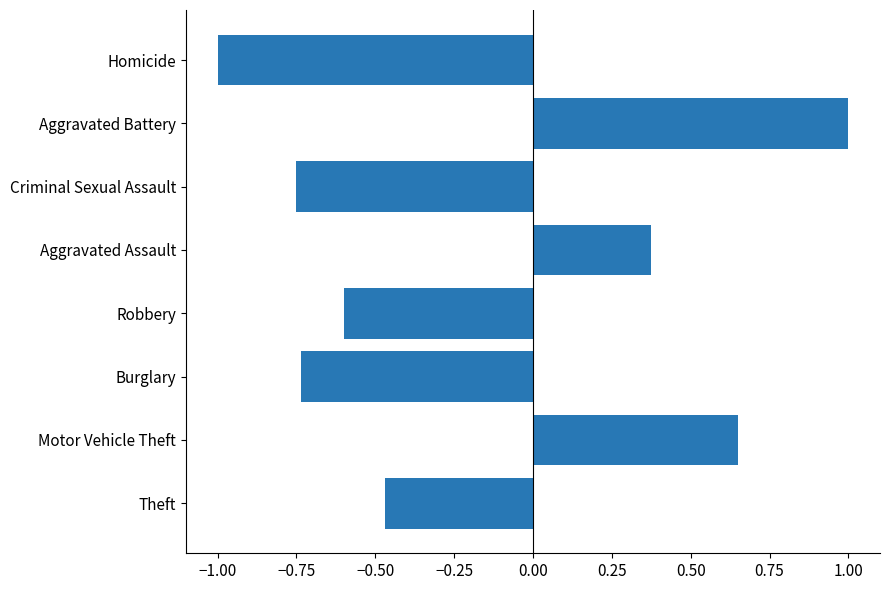

Are the bars grouped side by side (vs. stacked)?

No